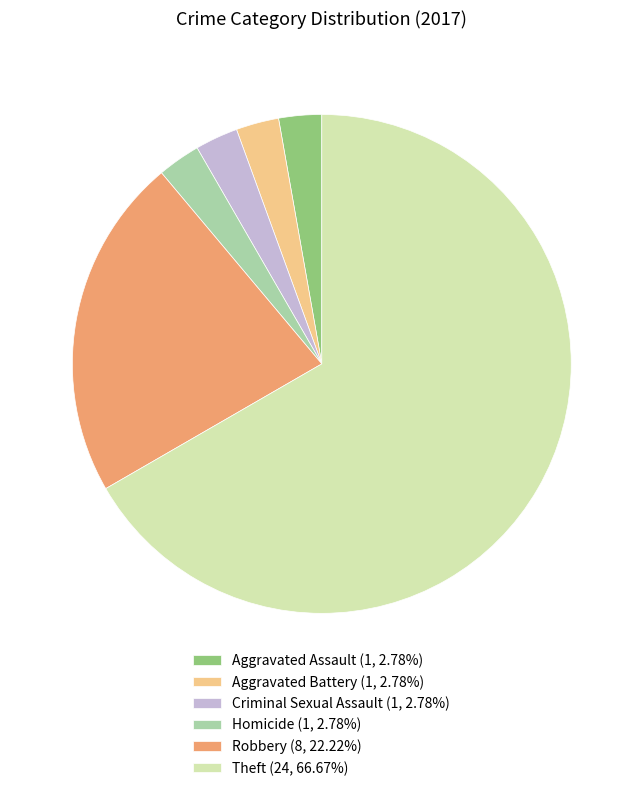

Approximately how many times larger is the value at Theft (24, 66.67%) compared to Aggravated Assault (1, 2.78%)?

24.0